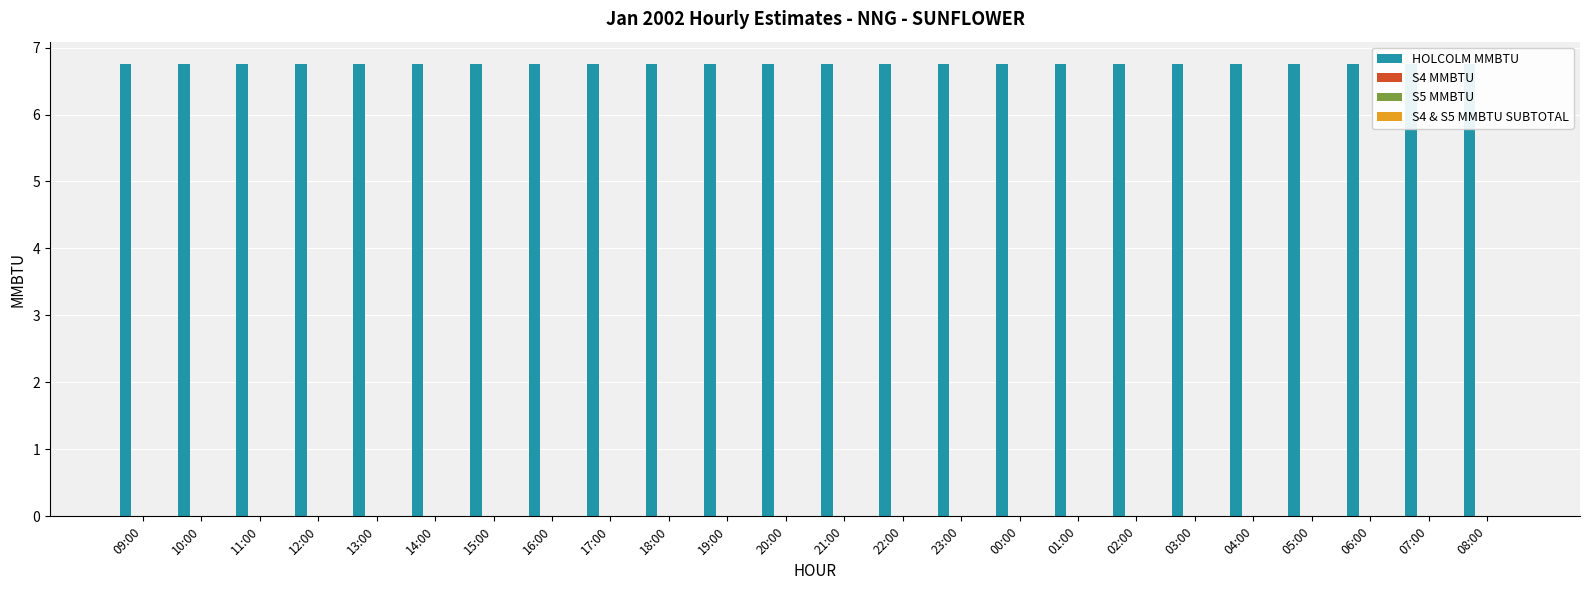

Between 22:00 and 06:00, which series saw the biggest shift?

HOLCOLM MMBTU